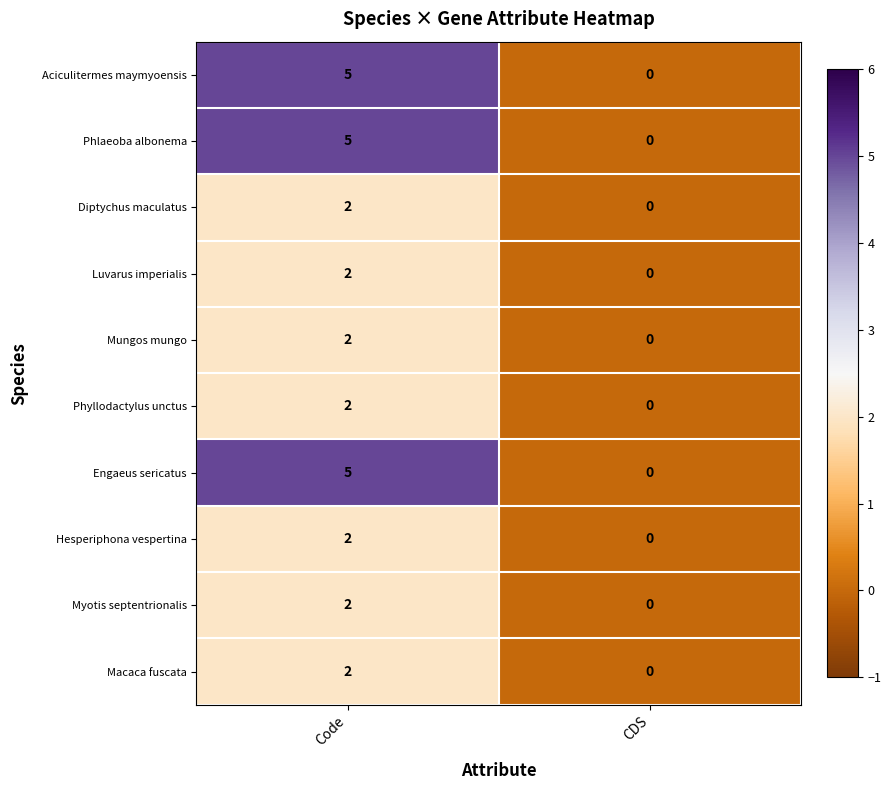

Is it true that Phyllodactylus unctus equals 3 at Code?

False